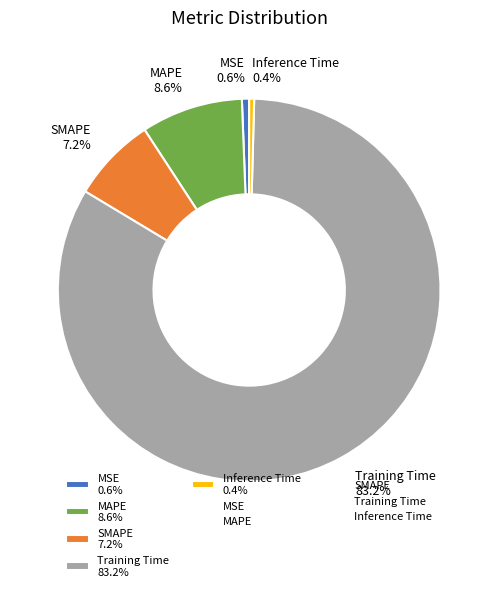

To the nearest percent, what portion does SMAPE represent?

7%